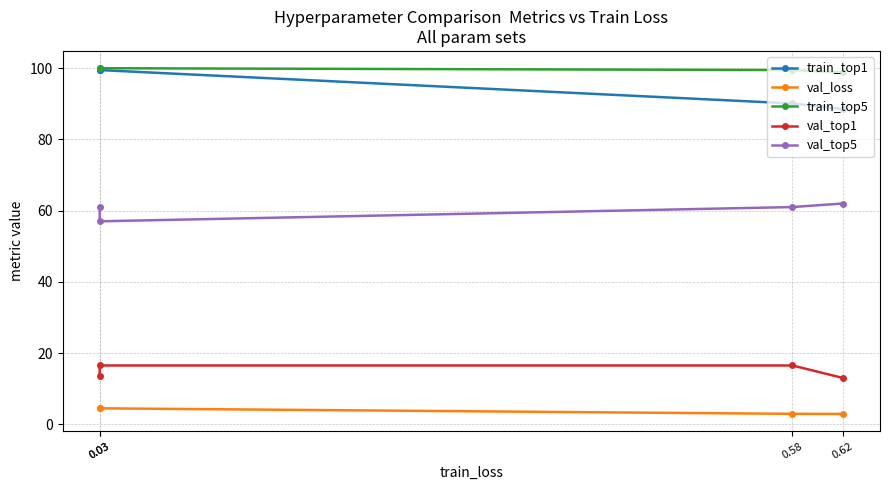

Rank the series at 0.58 from lowest to highest value.

val_loss, val_top1, val_top5, train_top1, train_top5